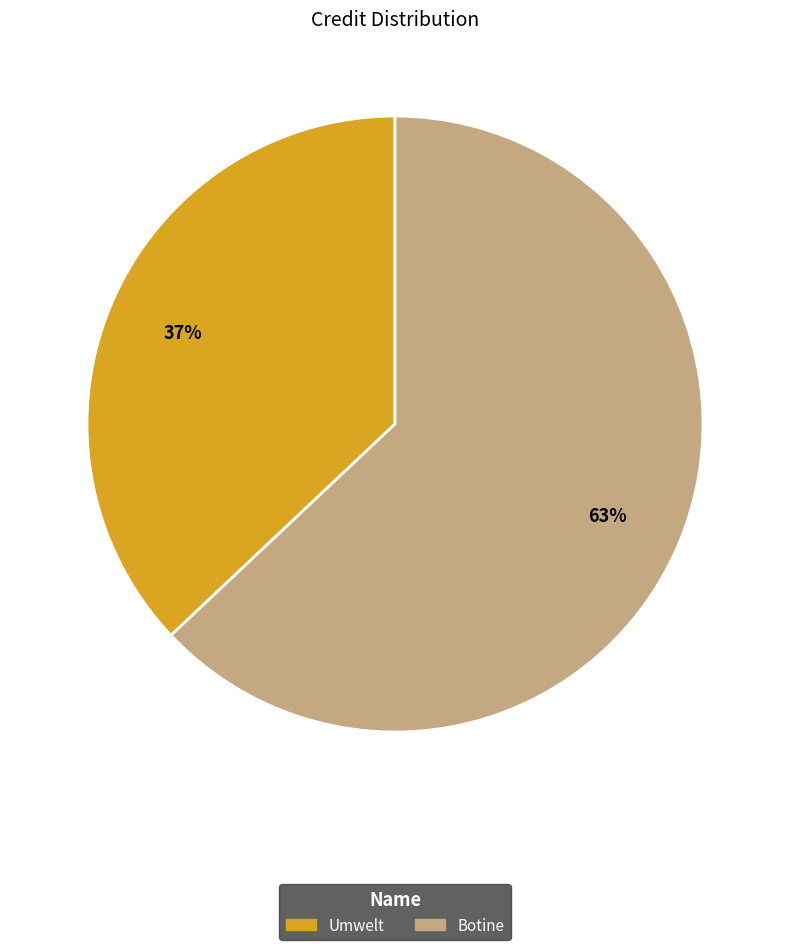

Is there a majority slice in this chart?

Yes